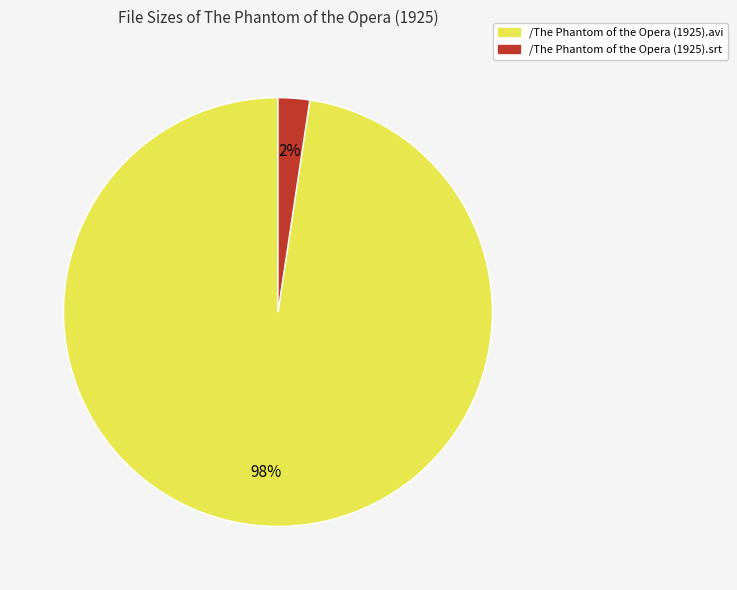

How many segments does this pie chart have?

2